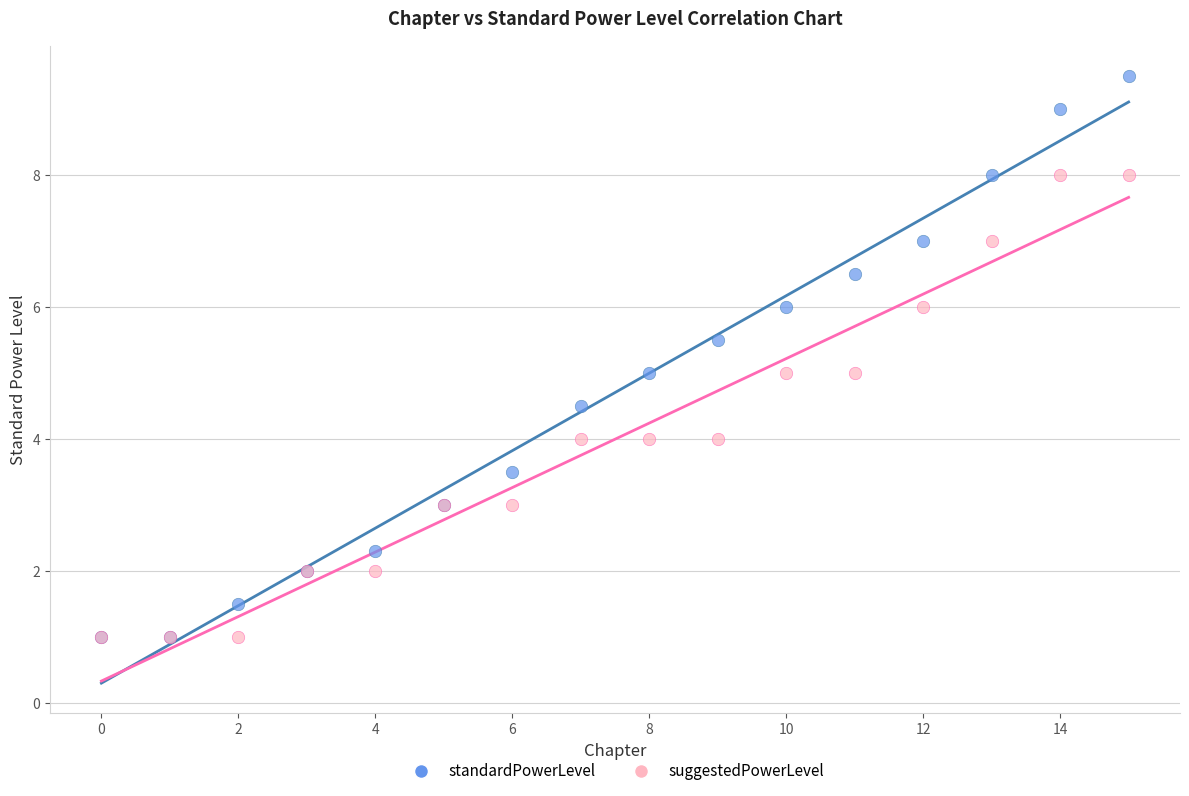

What are all the series names shown in the legend?

standardPowerLevel, suggestedPowerLevel